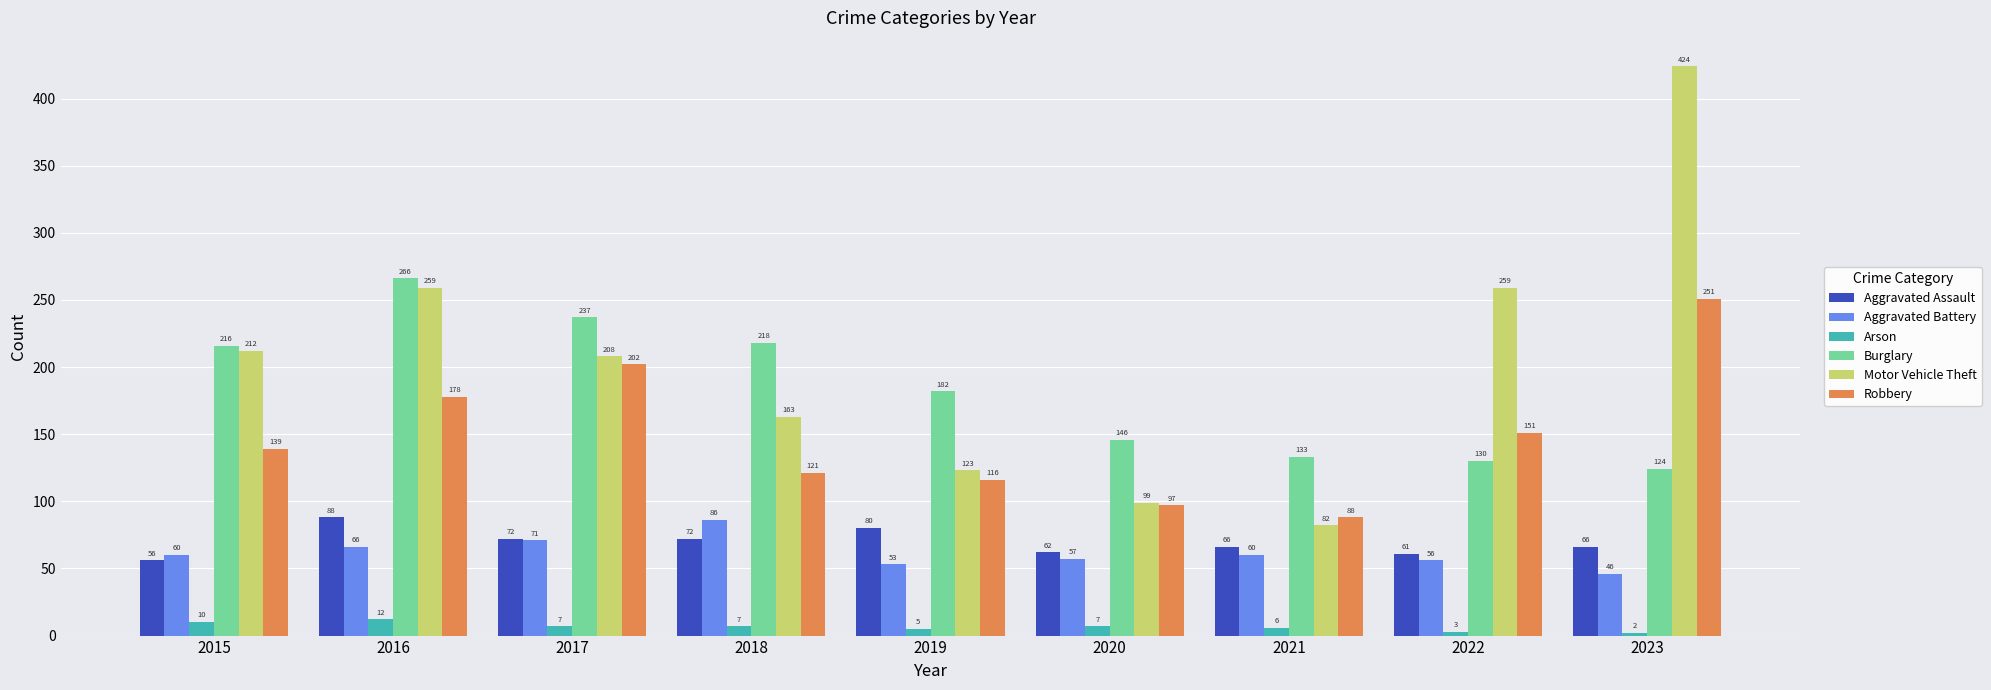

Reading right to left, what are all the values shown in this chart?

Aggravated Assault: 66	61	66	62	80	72	72	88	56
Aggravated Battery: 46	56	60	57	53	86	71	66	60
Arson: 2	3	6	7	5	7	7	12	10
Burglary: 124	130	133	146	182	218	237	266	216
Motor Vehicle Theft: 424	259	82	99	123	163	208	259	212
Robbery: 251	151	88	97	116	121	202	178	139